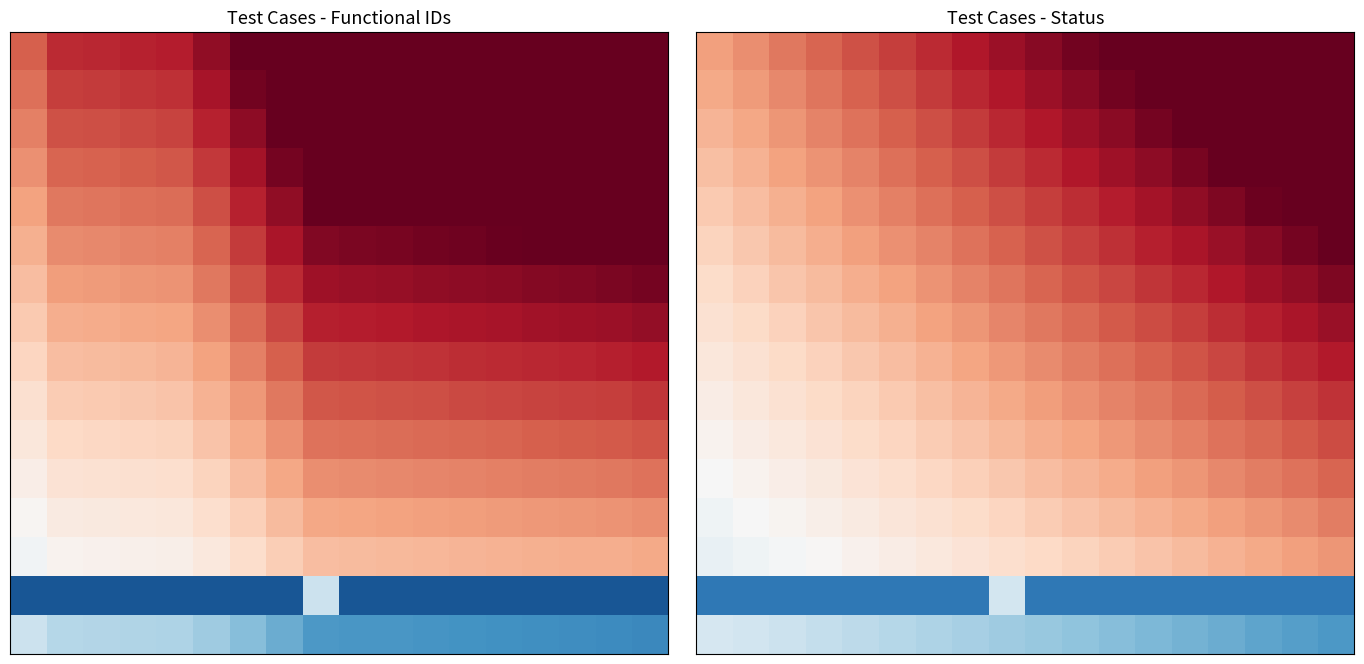

What is the maximum value shown in the chart?

10.5